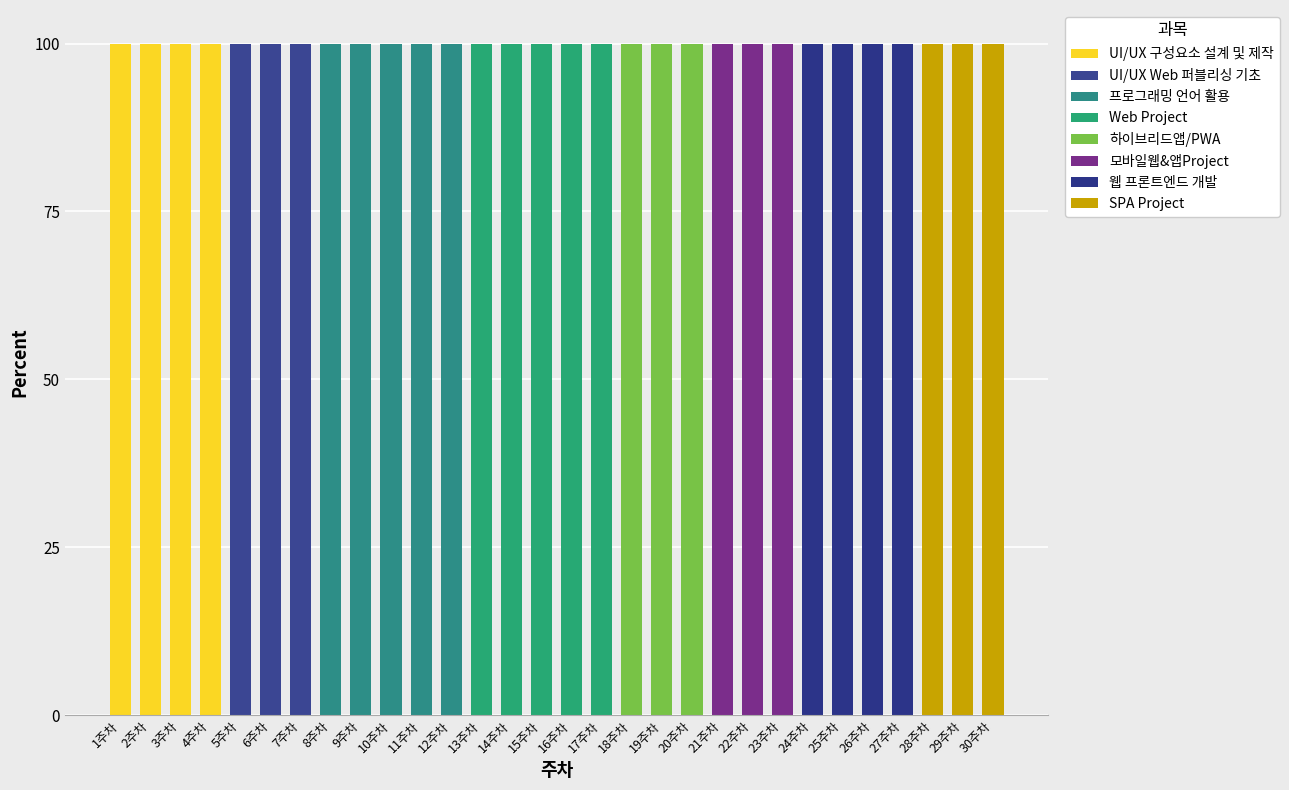

Which series has the largest range (max minus min)?

프로그래밍 언어 활용